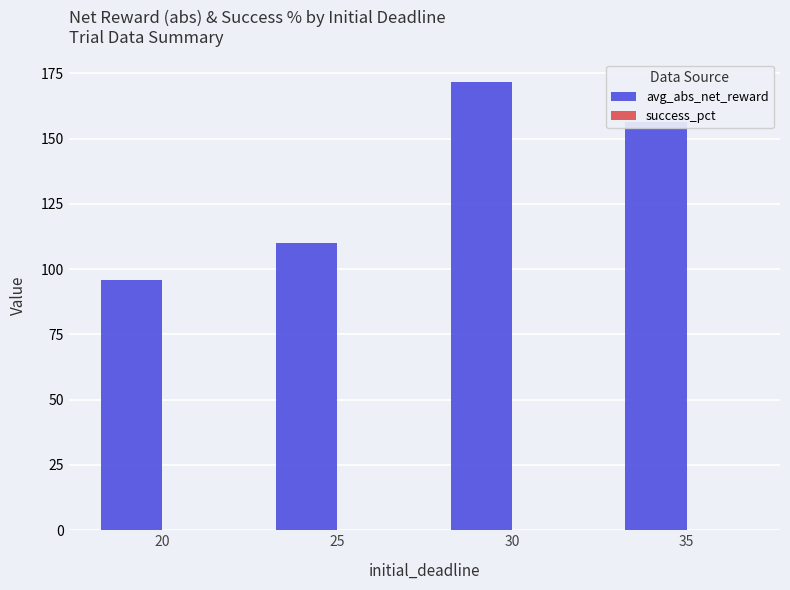

How many series are shown in this chart?

1